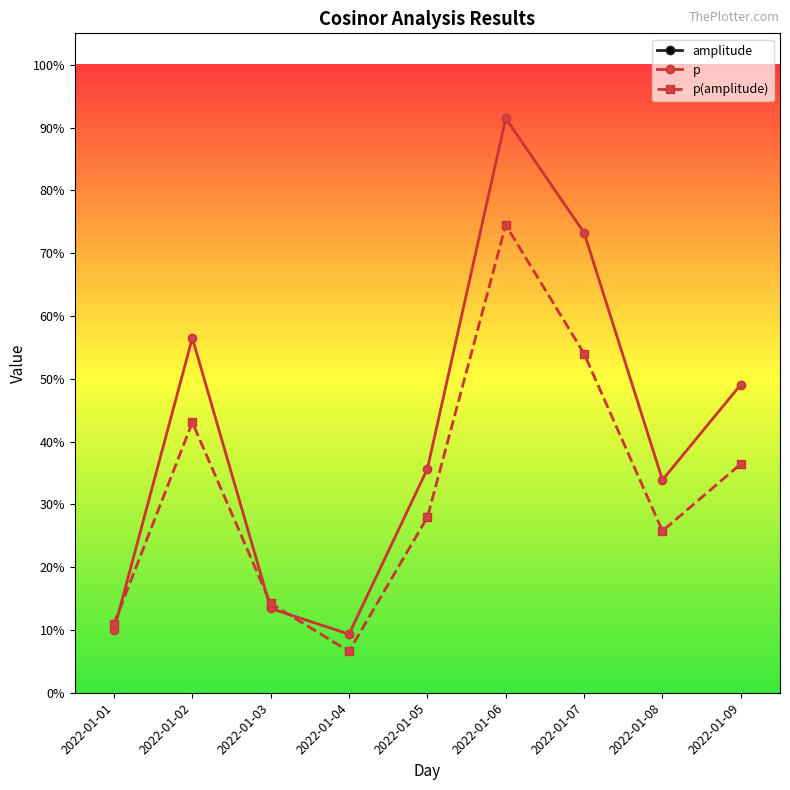

What is the difference between the second highest and second lowest values in the p series?

0.6